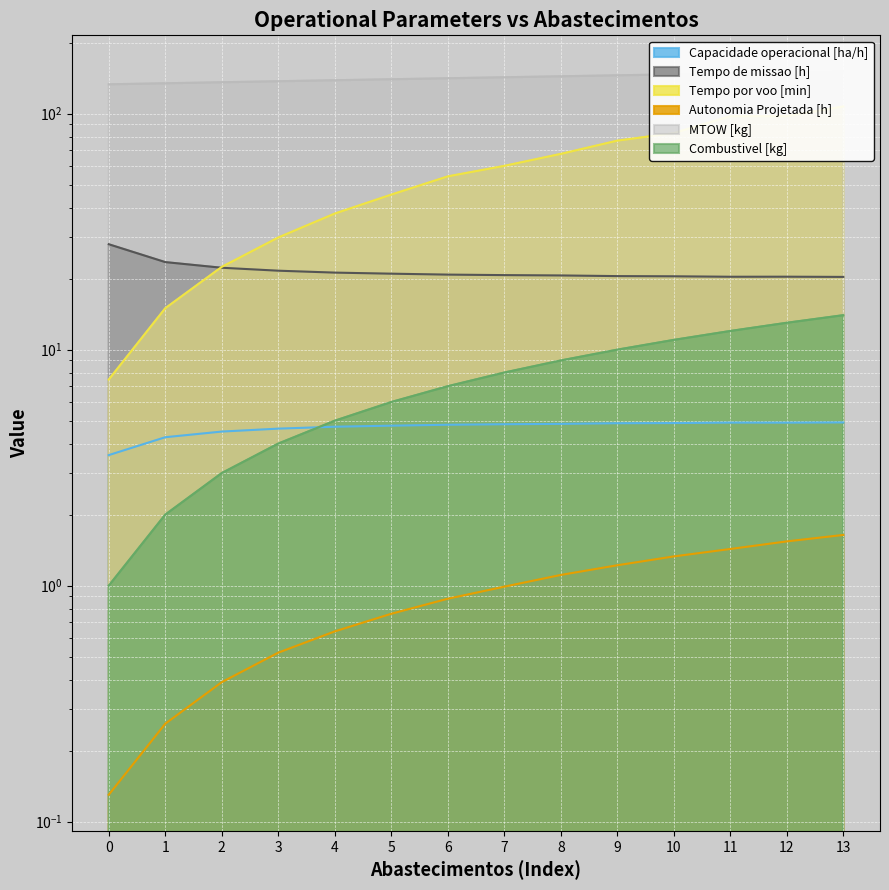

At how many categories does at least one series exceed 21?

14